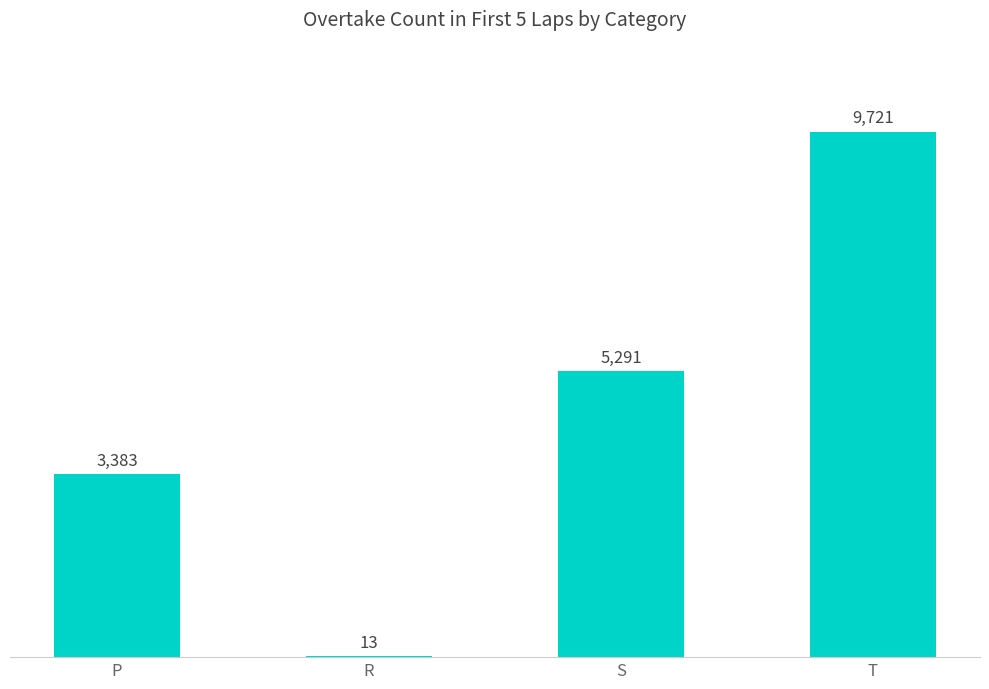

Reading left to right, extract all data points from this chart.

3383	13	5291	9721